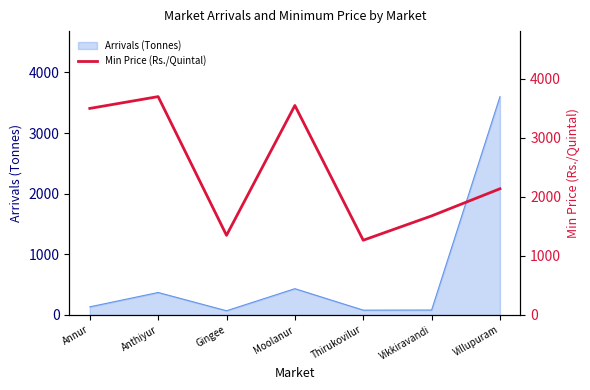

Read the Arrivals (Tonnes) value at Moolanur.

434.0